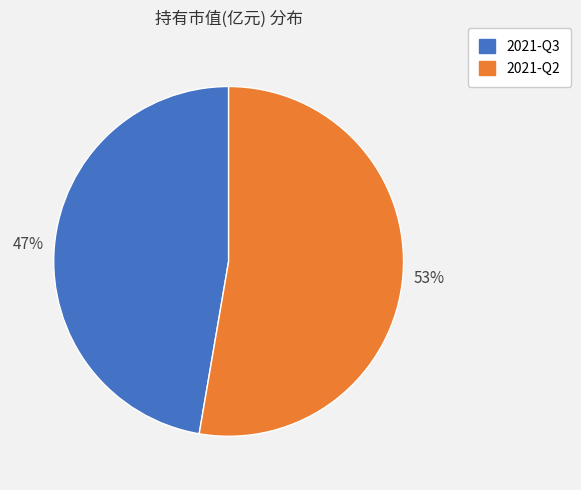

To the nearest percent, what is the average slice percentage?

50%